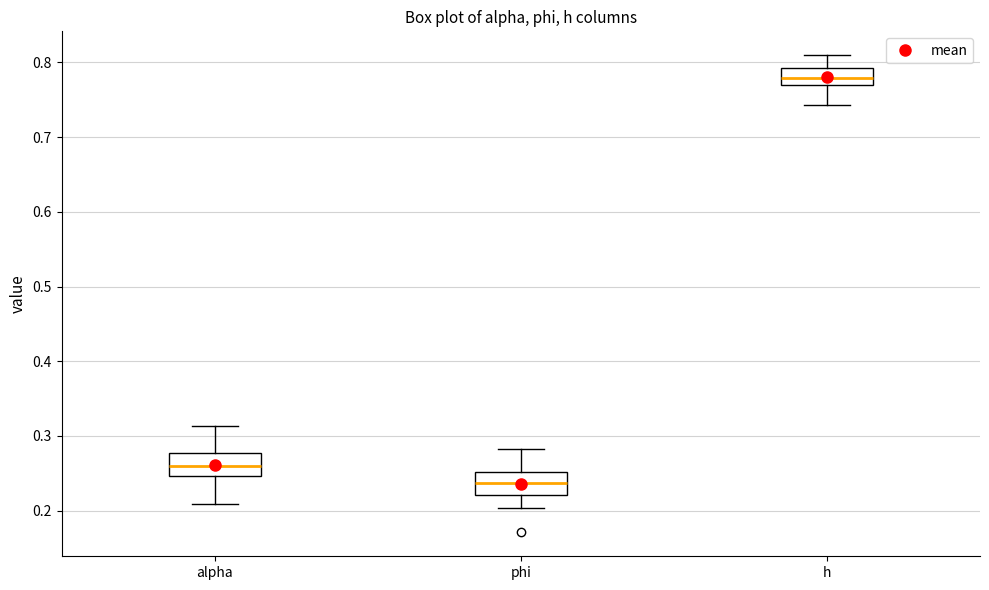

Where is the lower edge of the box for h on the y-axis? The values are not printed on the chart, so give them approximately, as read against the axis.

0.77